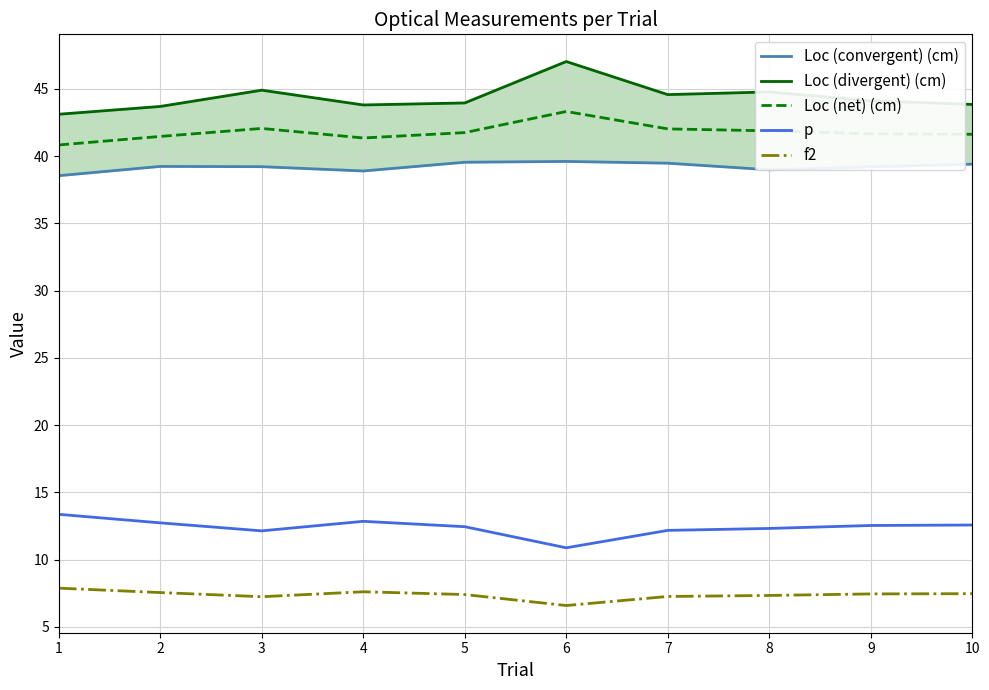

Which series has the largest range (max minus min)?

Loc (divergent) (cm)